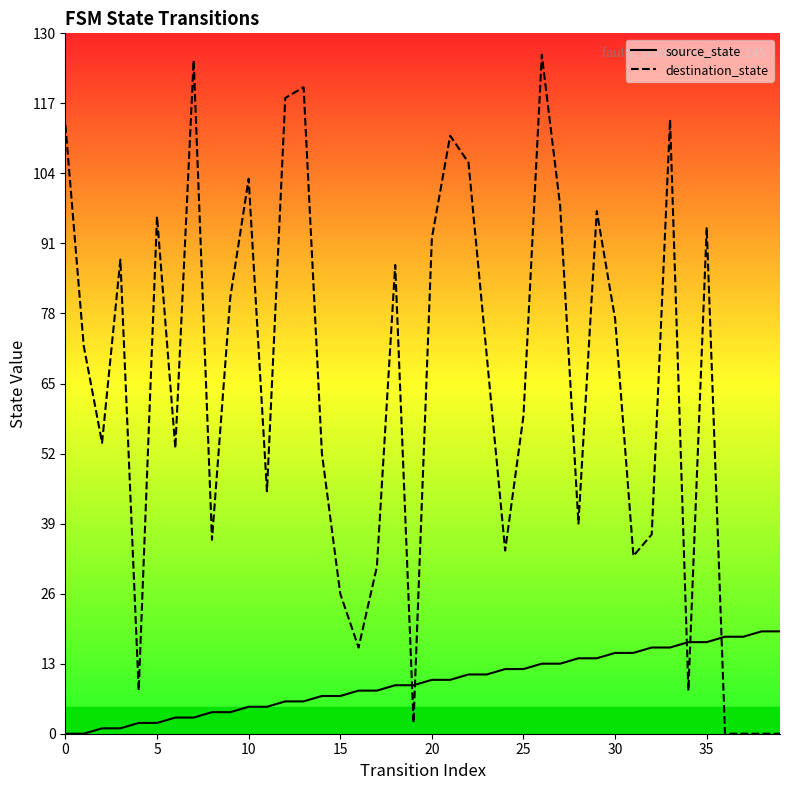

At which category does the chart reach its peak across all series?

26